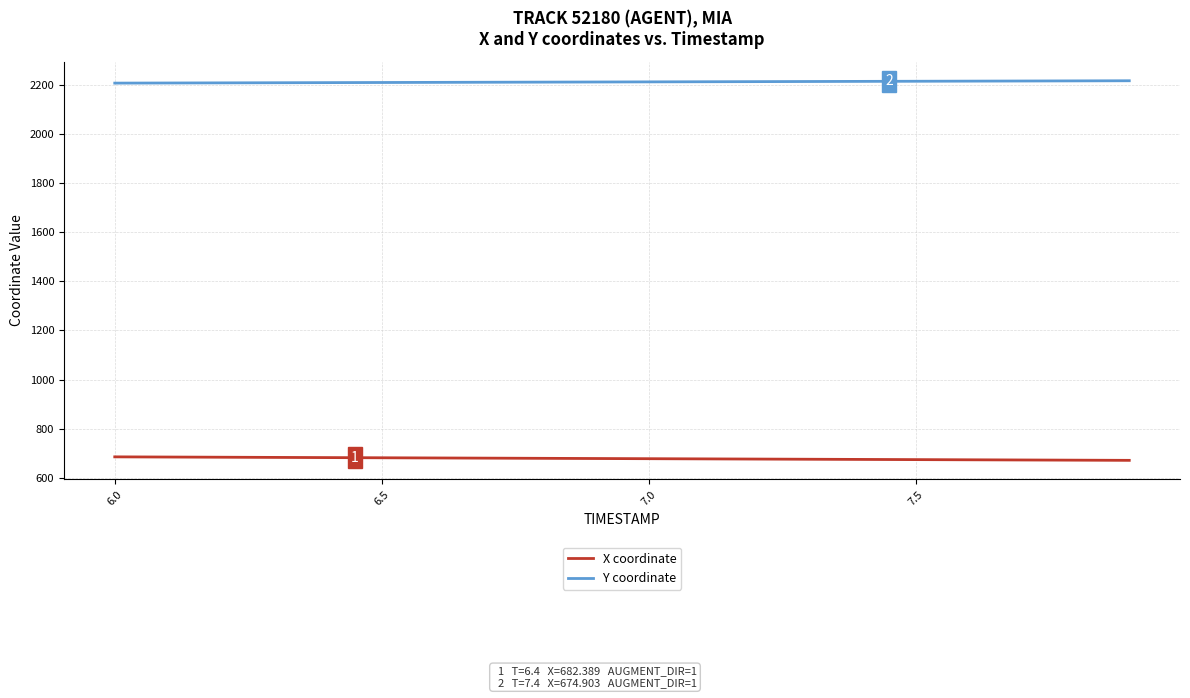

What is the smallest value displayed?

671.2